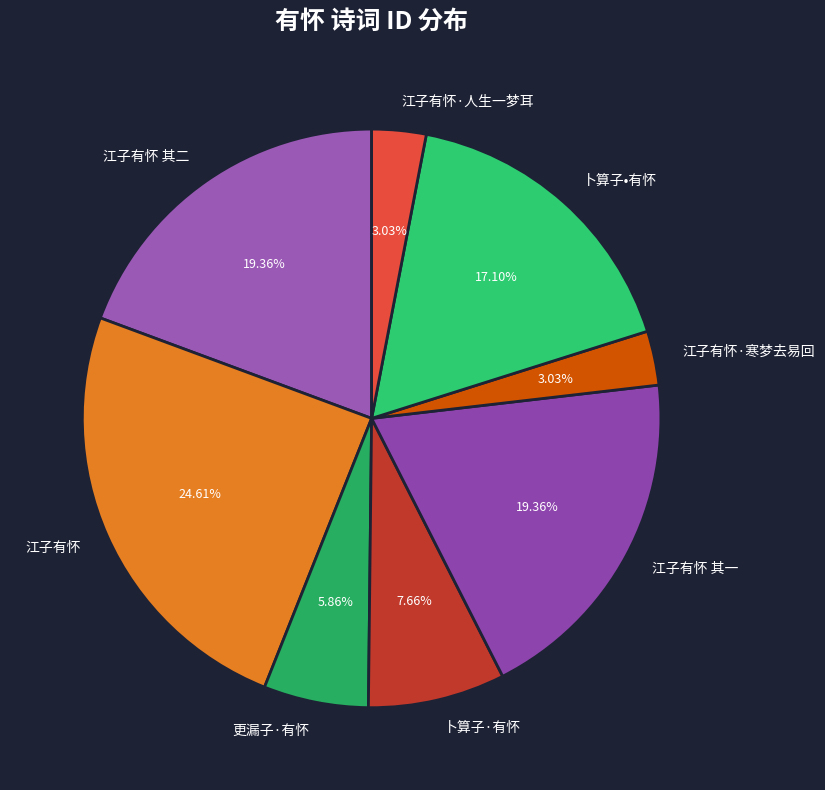

How many segments does this pie chart have?

8